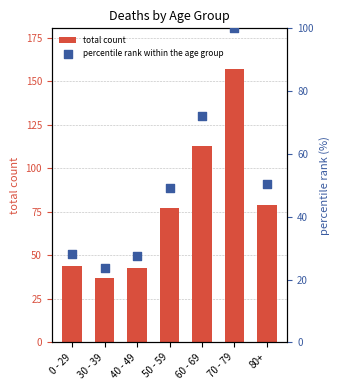

What is the total value across all series at 40 - 49?

70.4